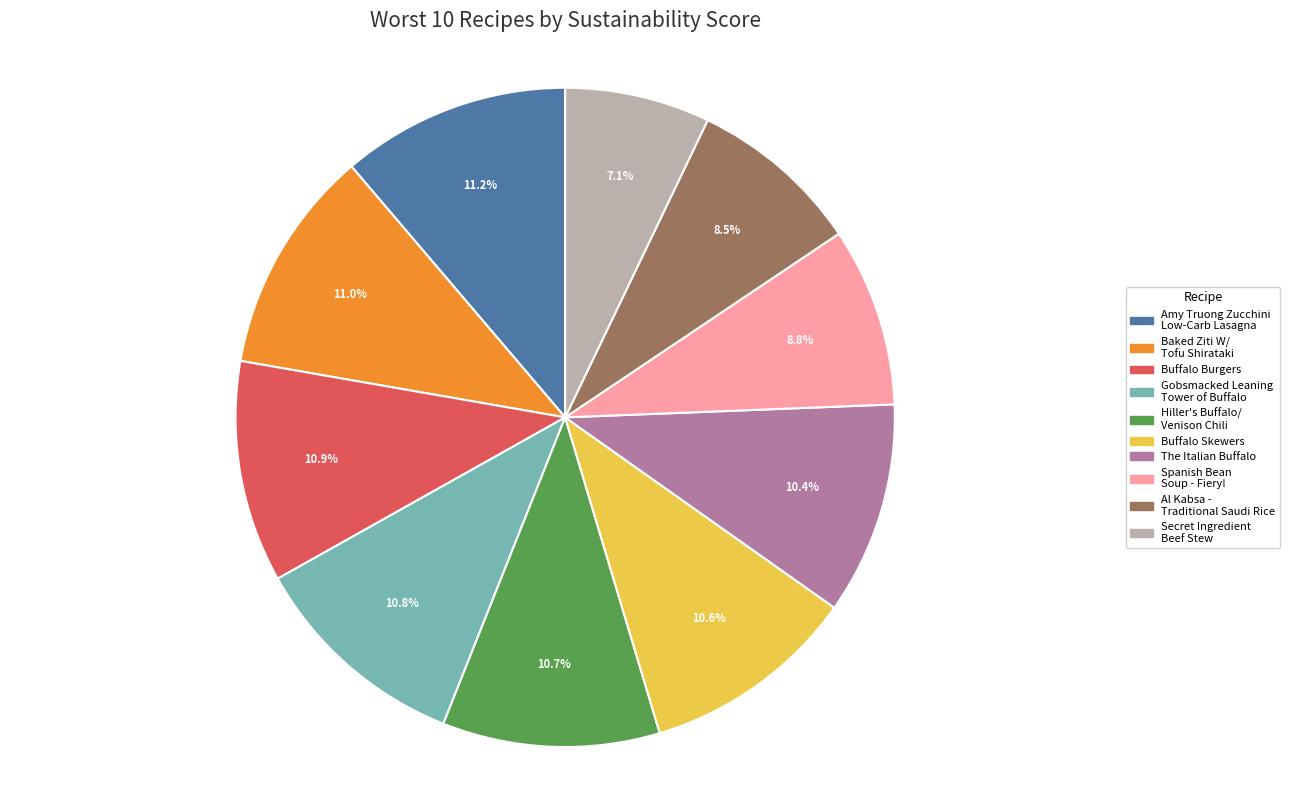

What is the smallest slice in the pie chart?

Secret Ingredient Beef Stew